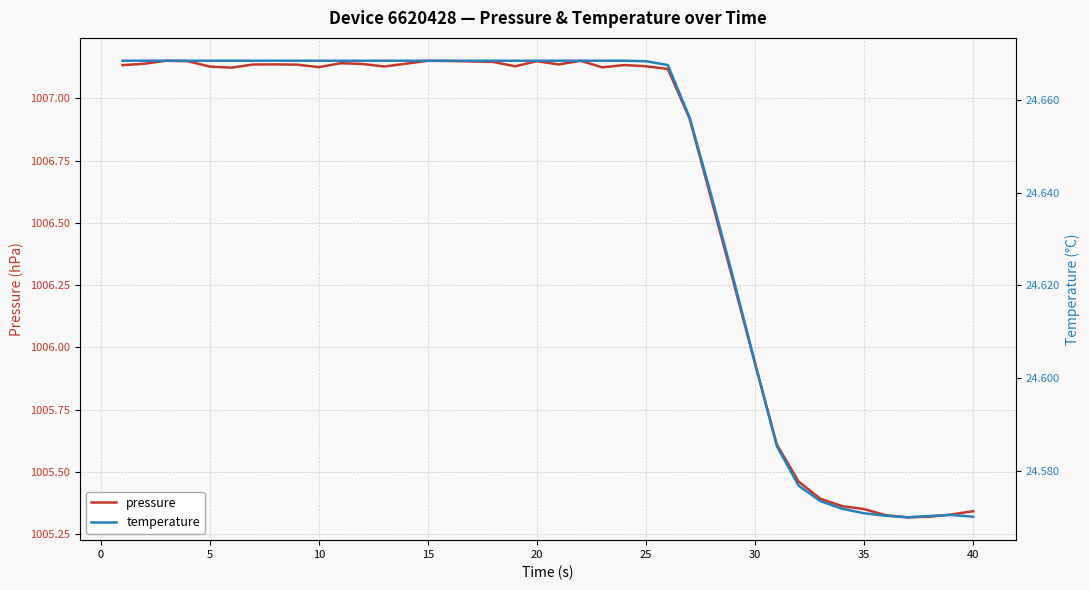

What is the value of the pressure point at the 1st from the left?

1007.1